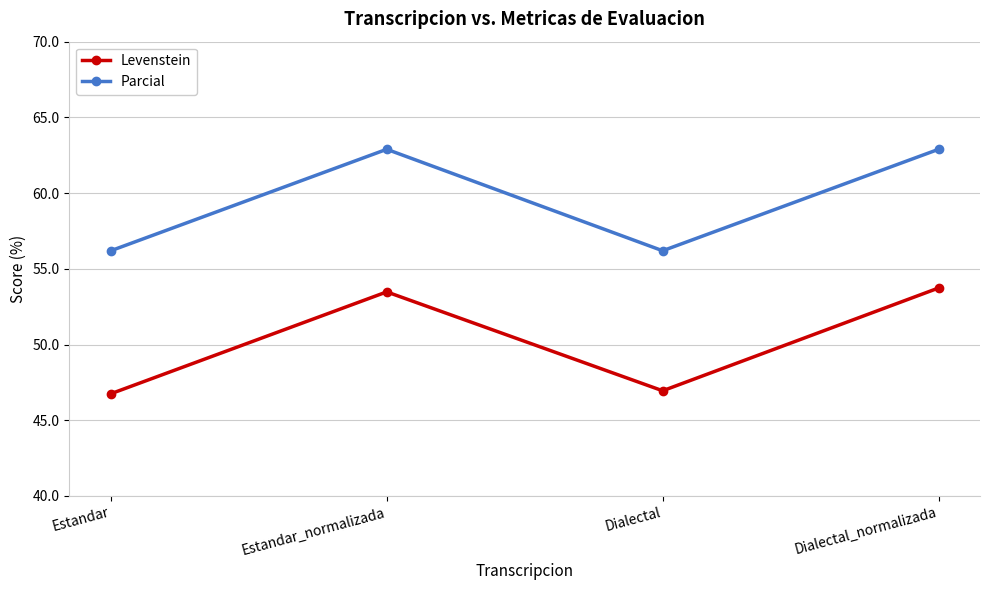

What is the maximum value for Levenstein?

53.7